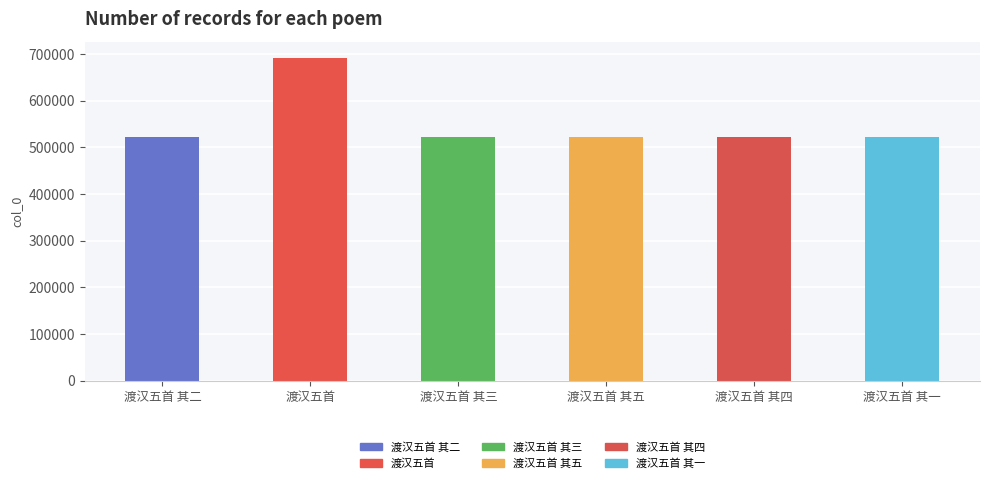

What is the minimum value shown in the chart?

522778